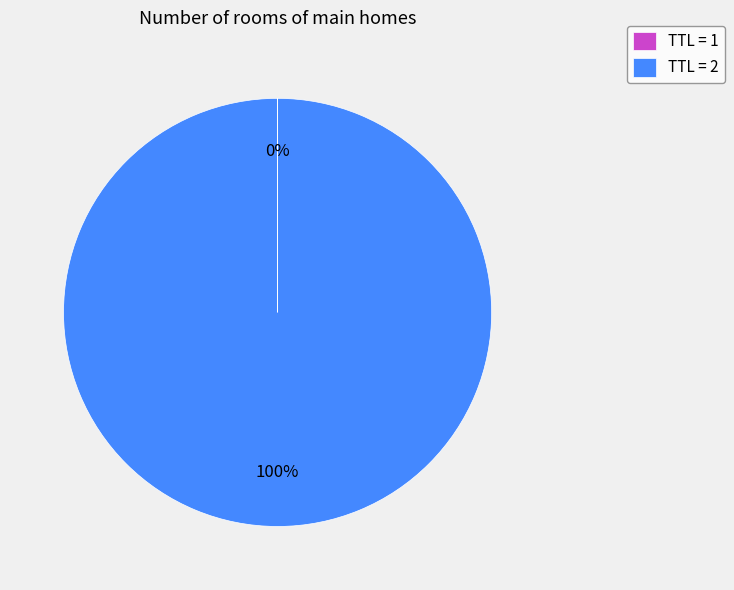

What is the majority slice?

TTL = 2